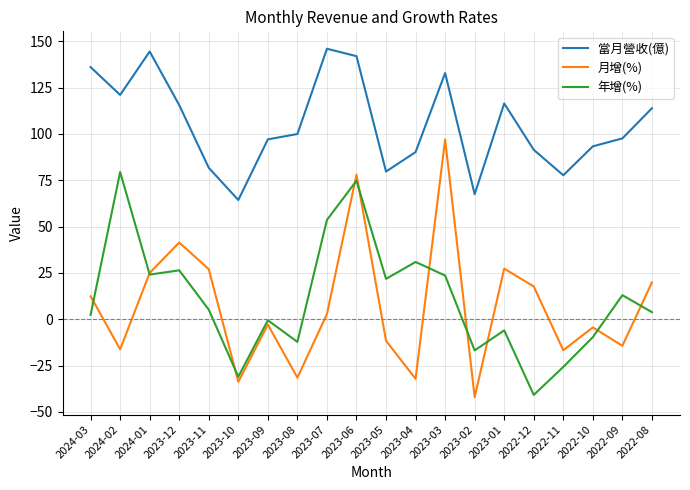

What position from the right is 2022-09?

2